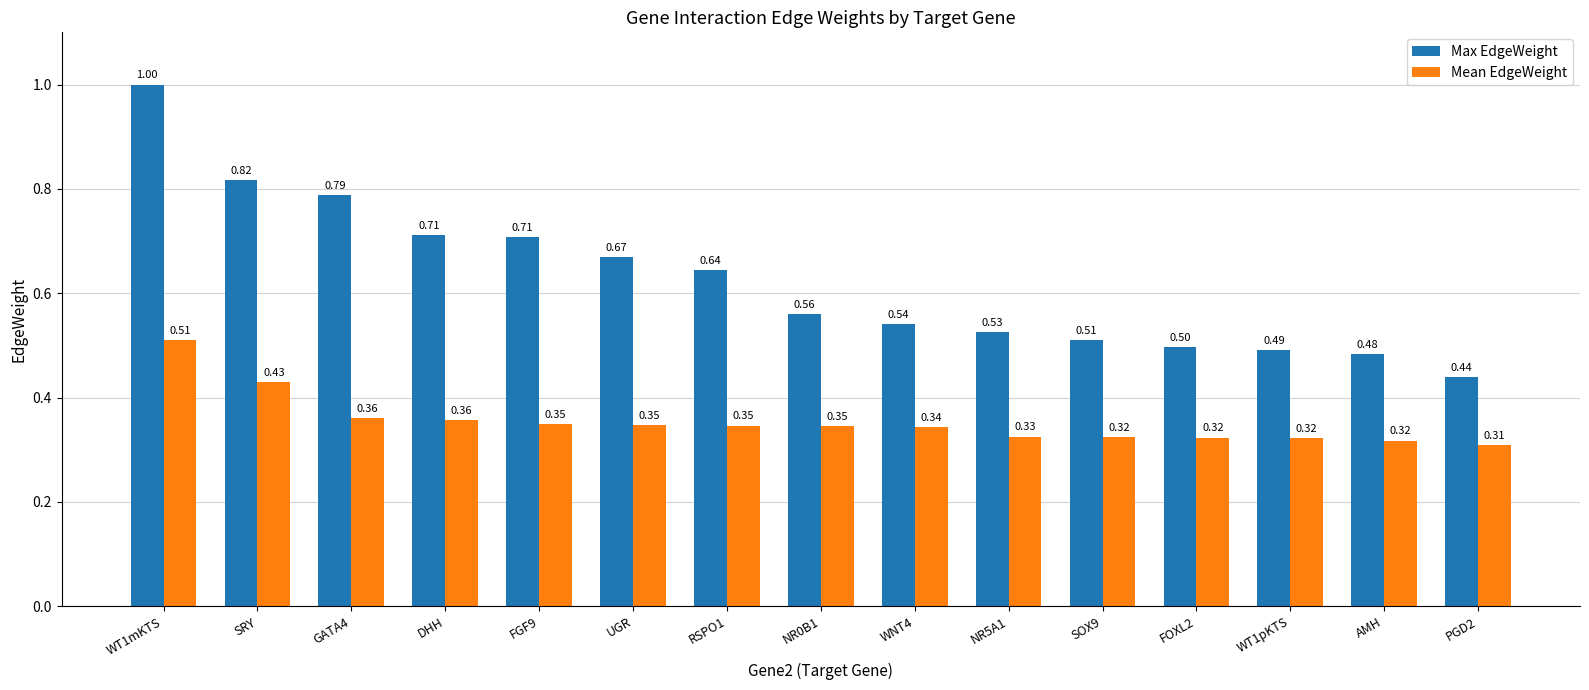

Between FGF9 and SOX9, which series saw the biggest shift?

Max EdgeWeight